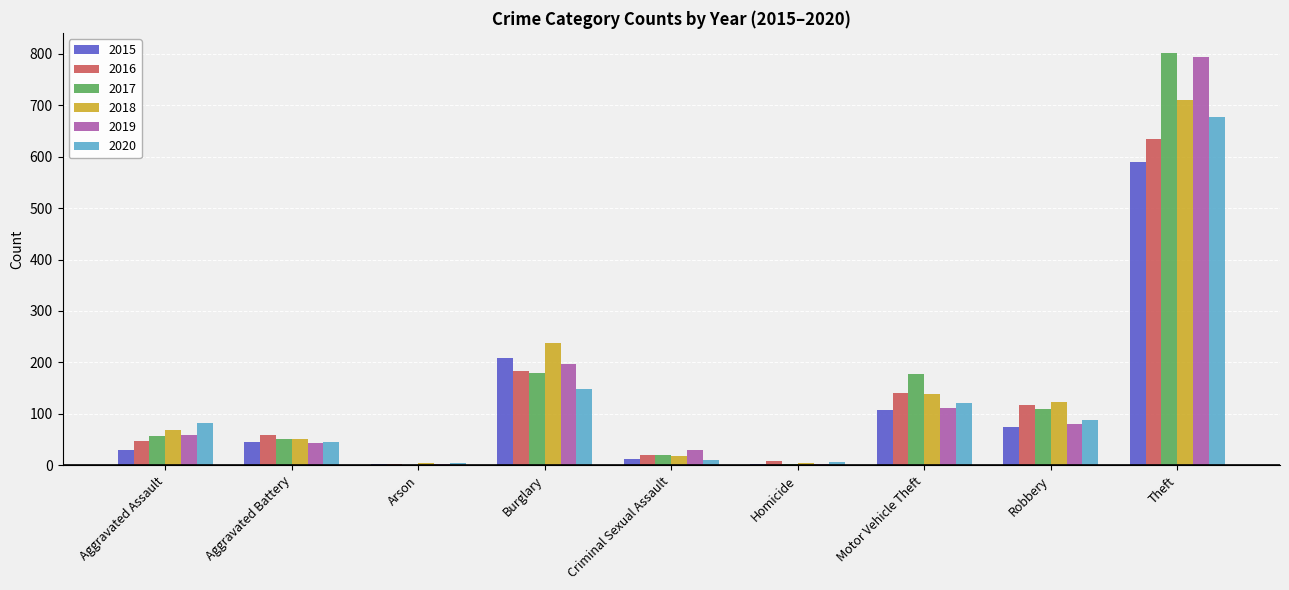

Which category has the highest value across all series?

Theft